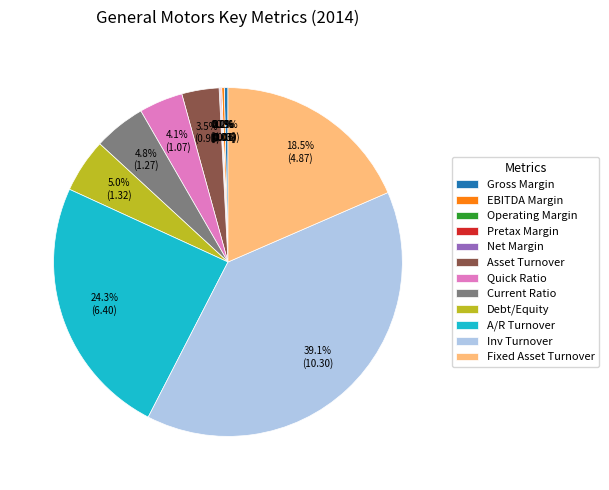

Is there a majority slice in this chart?

No